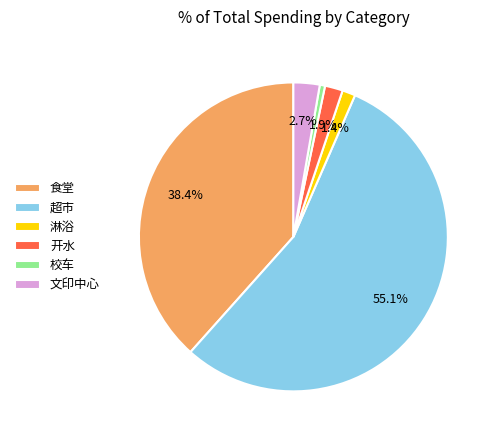

Which slice is the largest?

超市